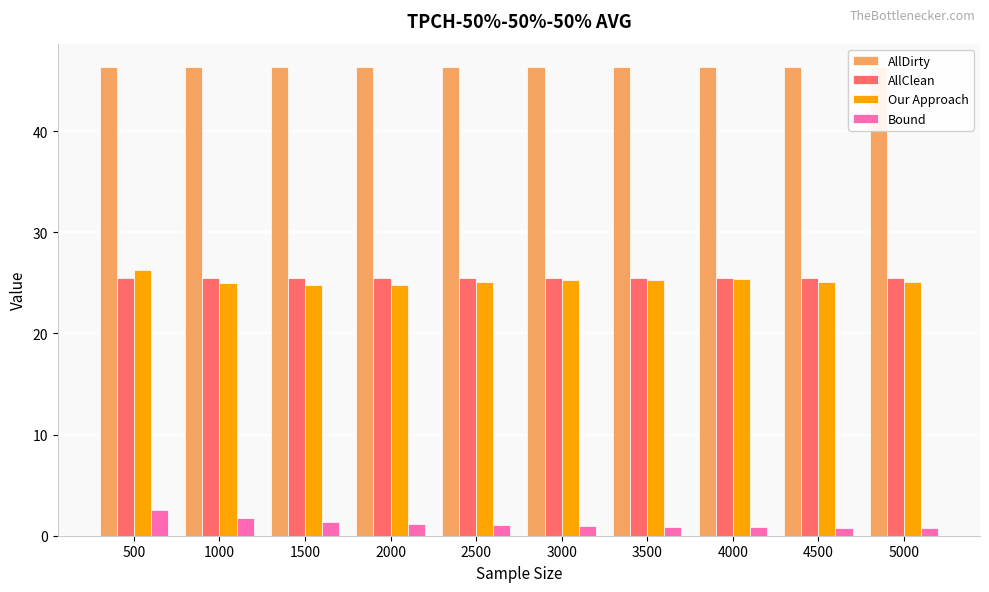

What is the spread (max minus min) of values at 4500?

45.5